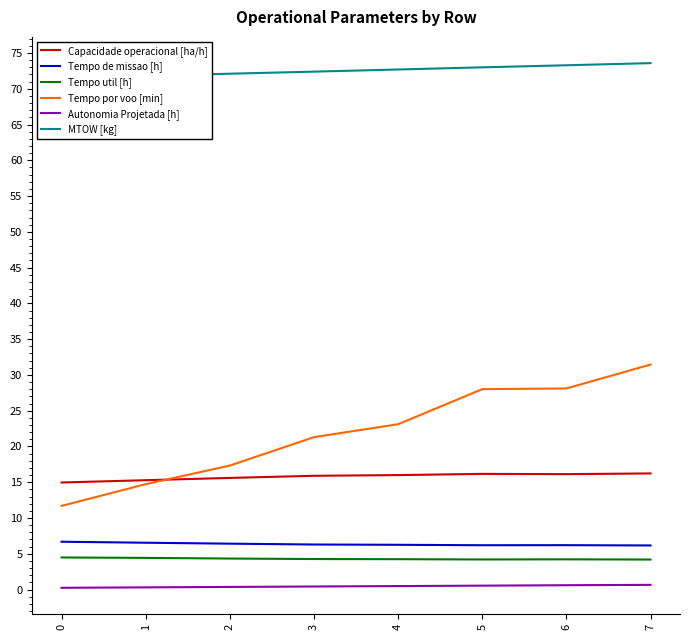

Which series has the largest total across all categories?

MTOW [kg]